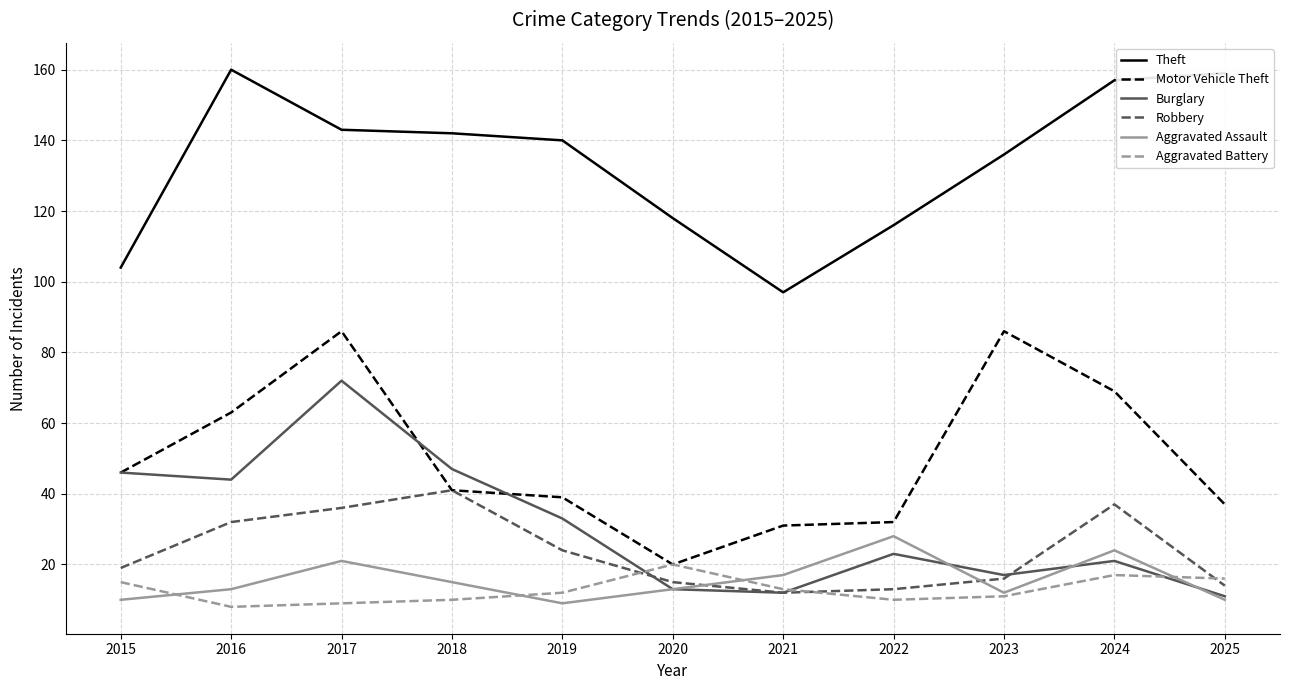

What is the approximate value of Robbery at 2018, to the nearest 5?

40